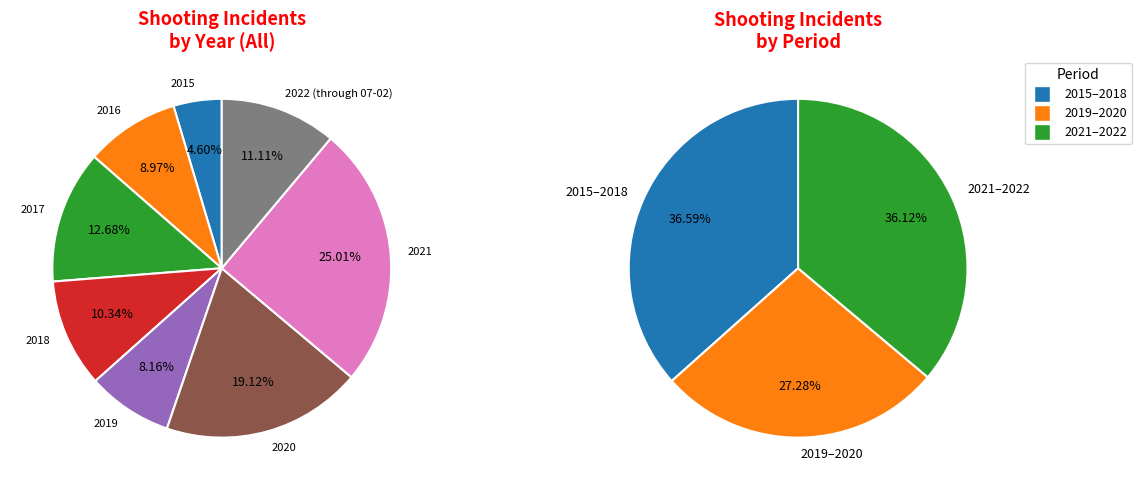

Which category has the smallest portion of the pie?

2015